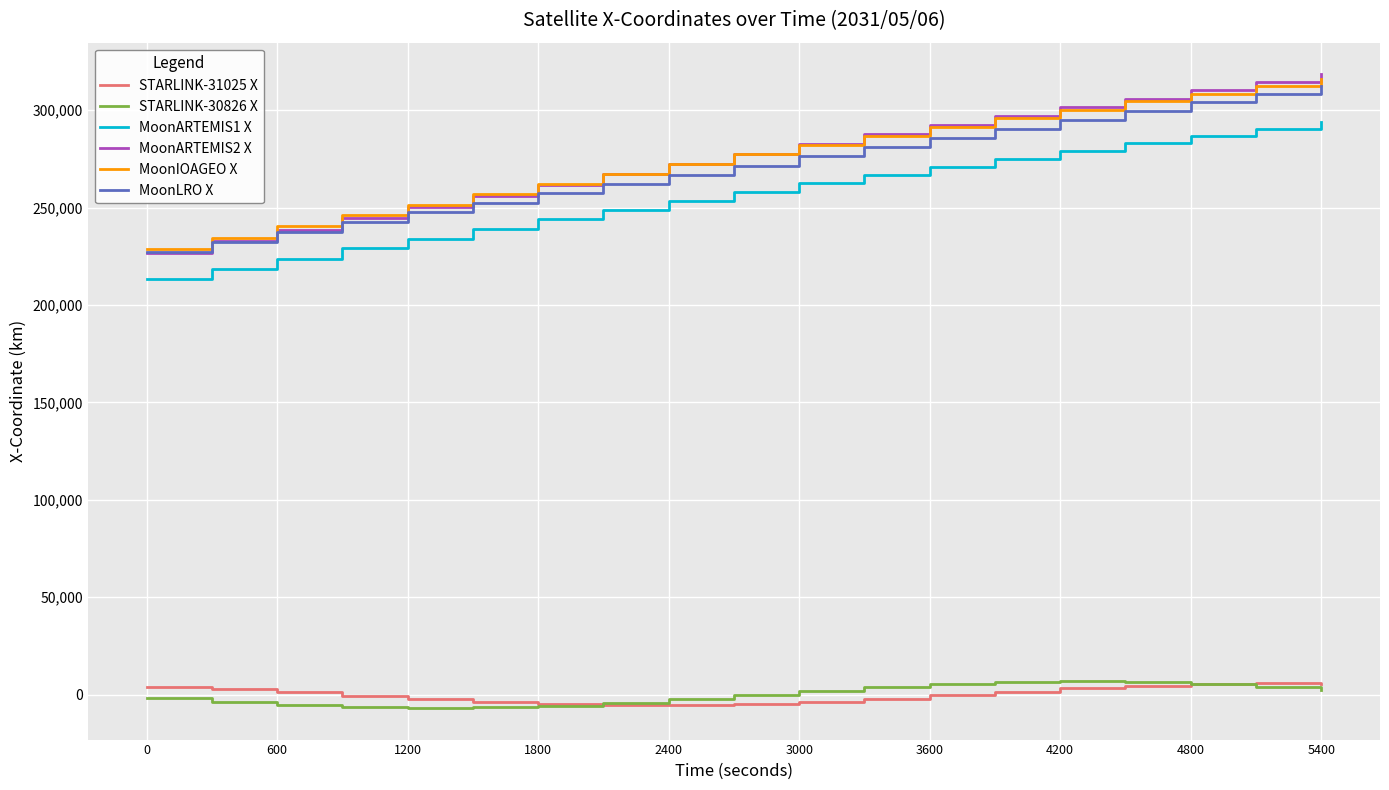

What is the minimum value for MoonARTEMIS2 X?

226610.4